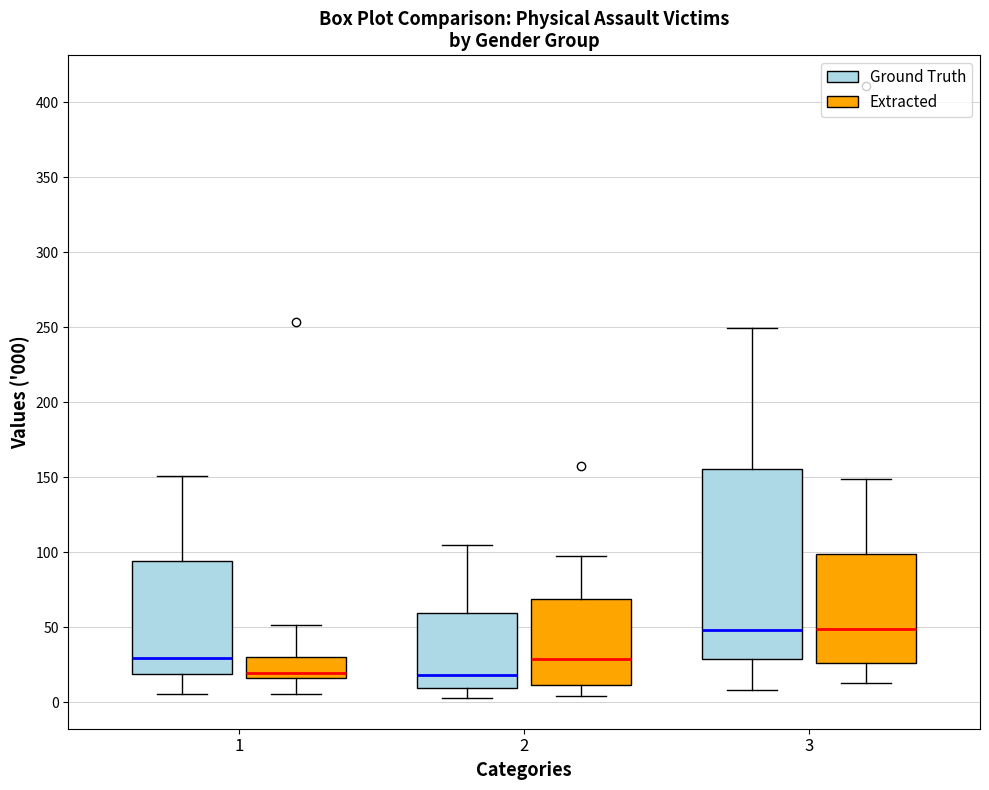

Reading left to right, transcribe this box plot: for each box, give where its median line is, the range the box spans, and where its two whiskers end, as read against the y-axis. The values are not printed on the chart, so give them approximately, as read against the axis.

1 (Ground Truth): median 30, box 20 to 95, whiskers 5 to 150
1 (Extracted): median 20, box 15 to 30, whiskers 5 to 50
2 (Ground Truth): median 20, box 10 to 60, whiskers 5 to 105
2 (Extracted): median 30, box 10 to 70, whiskers 5 to 100
3 (Ground Truth): median 50, box 30 to 155, whiskers 10 to 250
3 (Extracted): median 50, box 25 to 100, whiskers 15 to 150